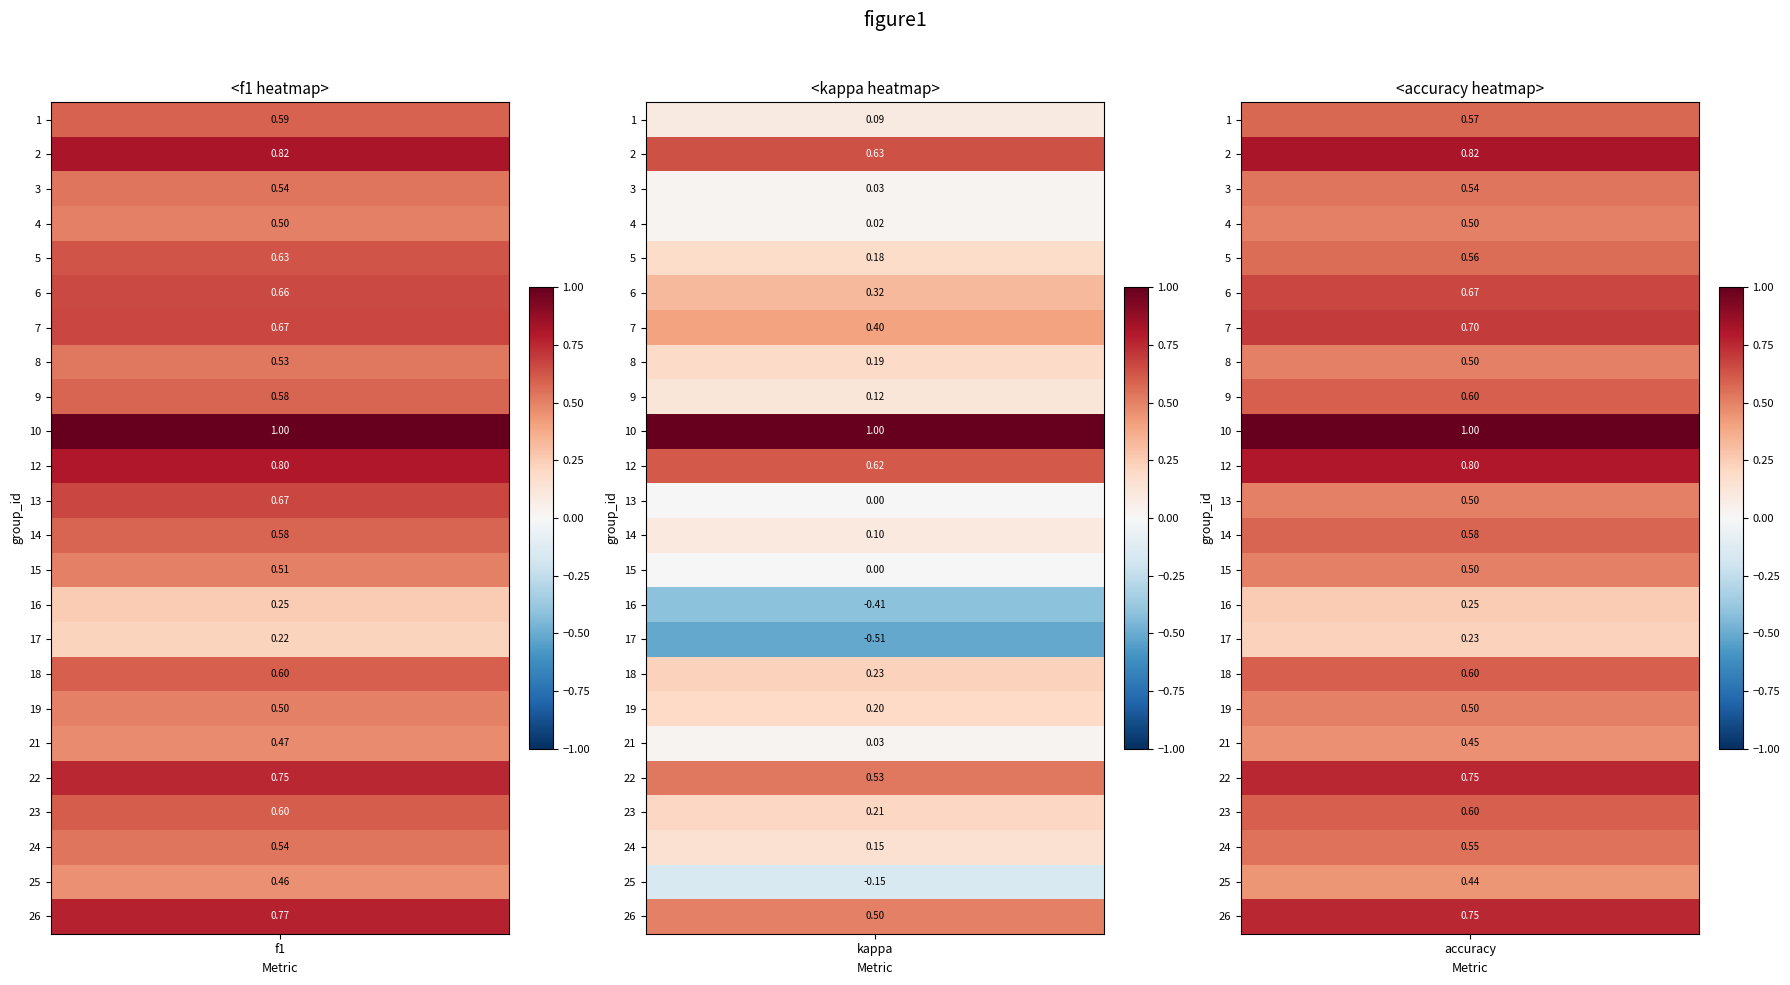

Read the kappa value at 9.

0.1